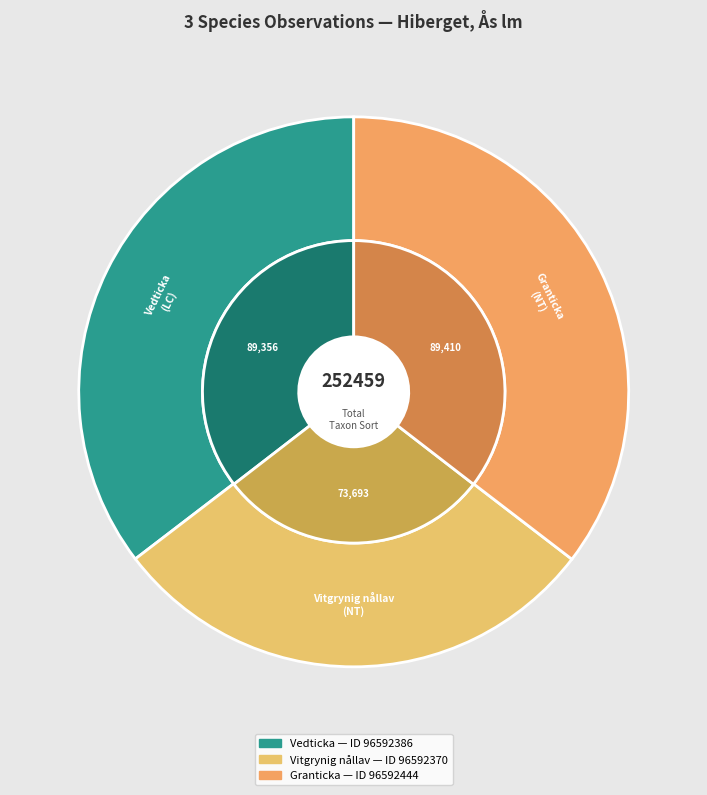

Does Vedticka represent more than half of the total?

No